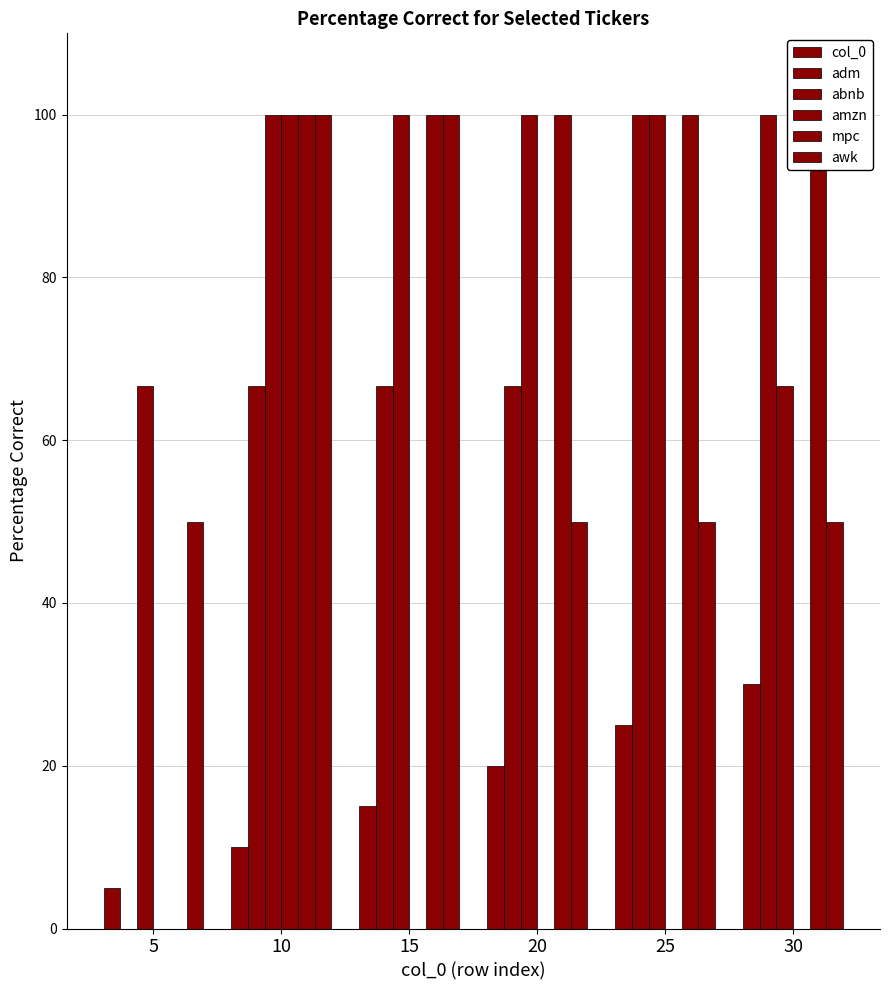

What is the value of the col_0 bar at the 3rd from the left?

15.0